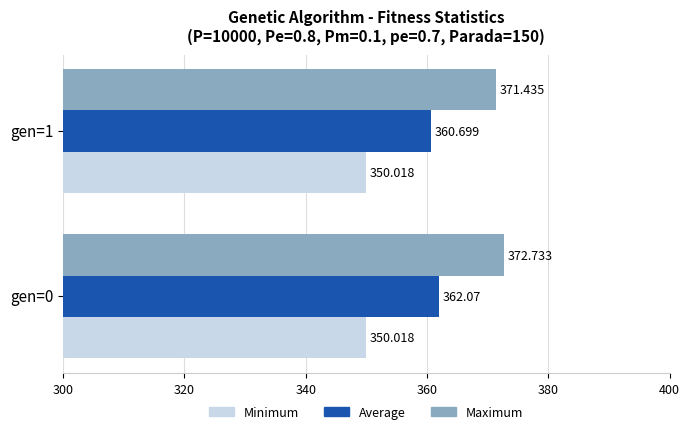

Which series has the largest total across all categories?

Maximum